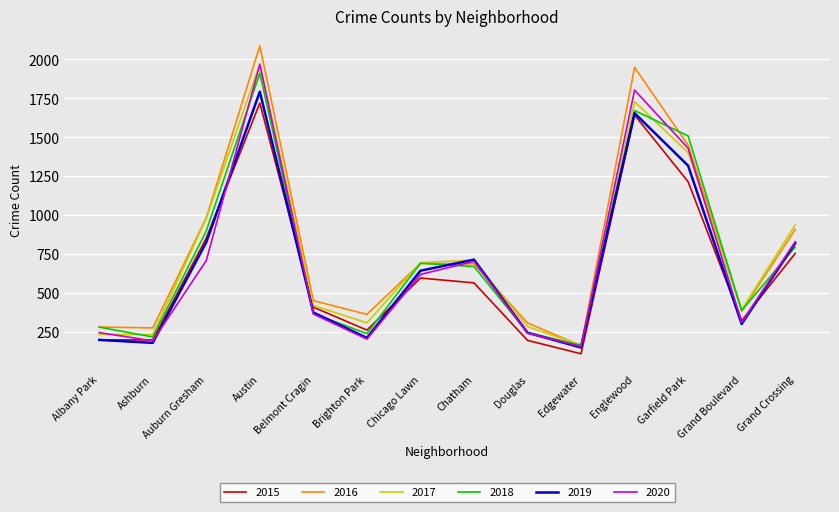

What is the highest value of the 2016 series?

2086